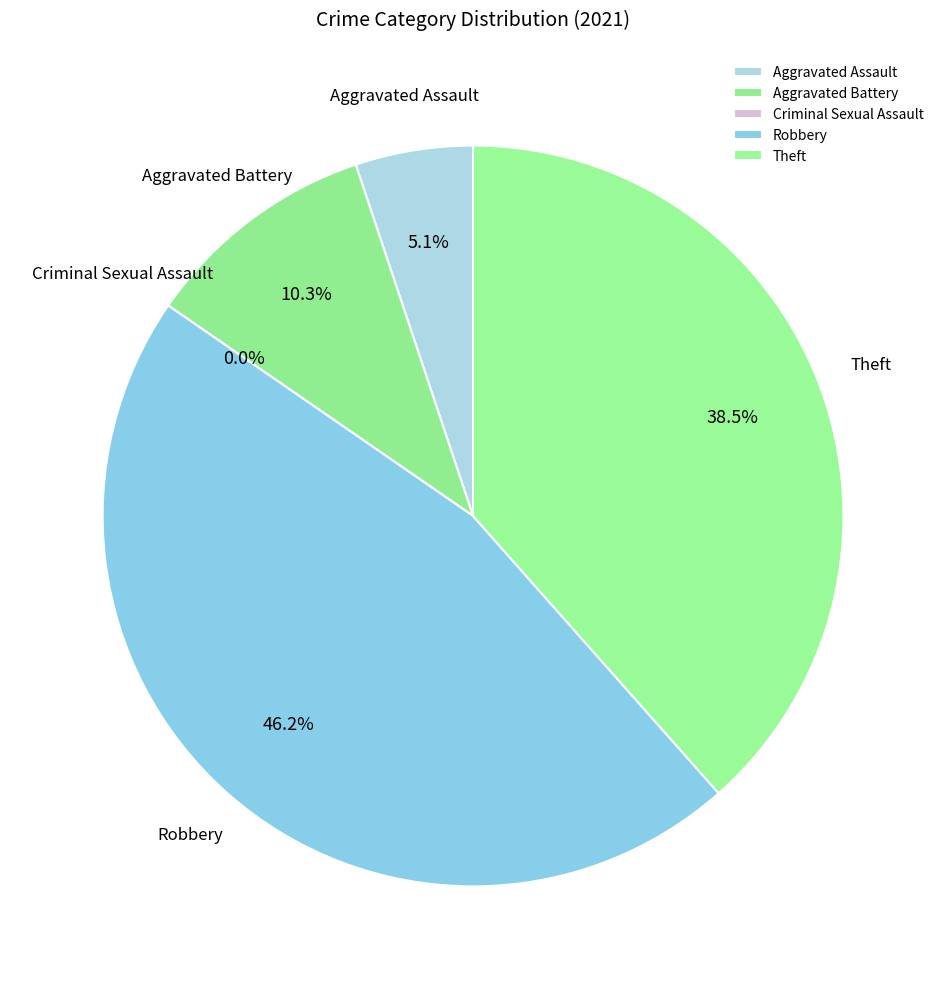

Approximately how many times larger is the value at Aggravated Battery compared to Aggravated Assault?

2.0